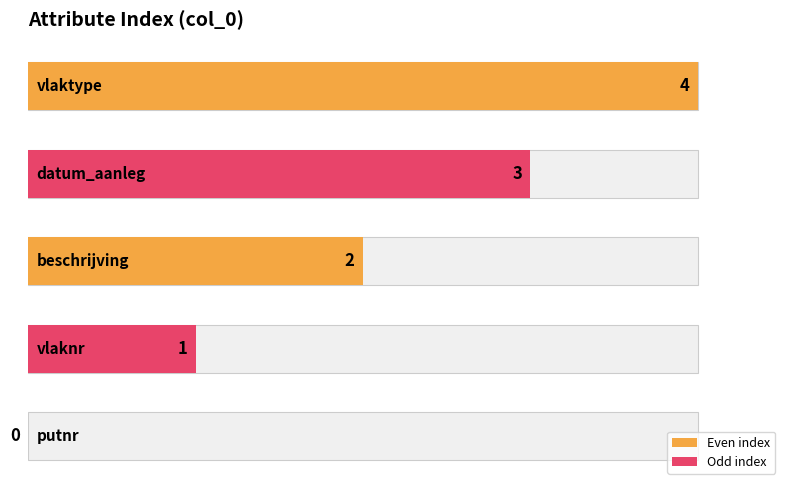

Does the chart contain stacked bars?

No